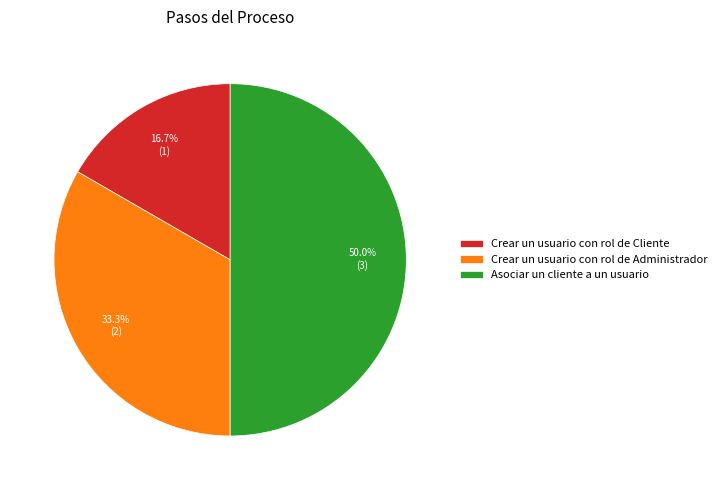

Does Crear un usuario con rol de Administrador represent more than half of the total?

No